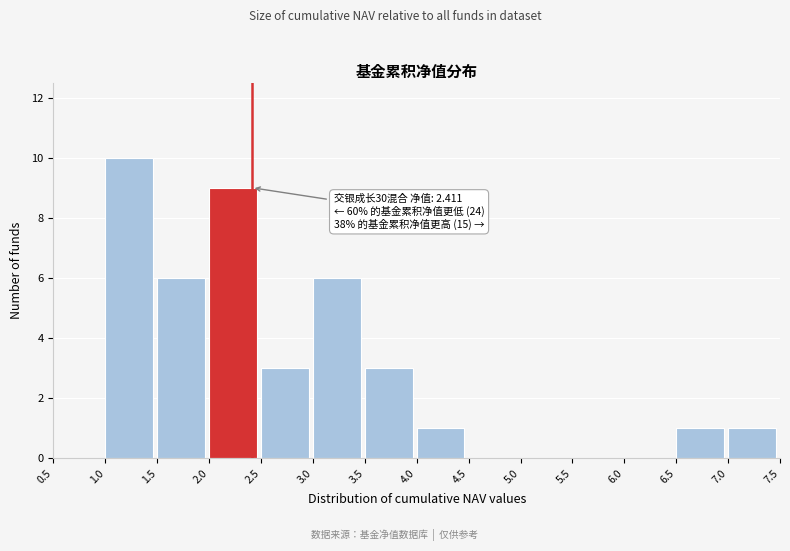

Which range on the x-axis has the tallest bar?

1.0 to 1.5